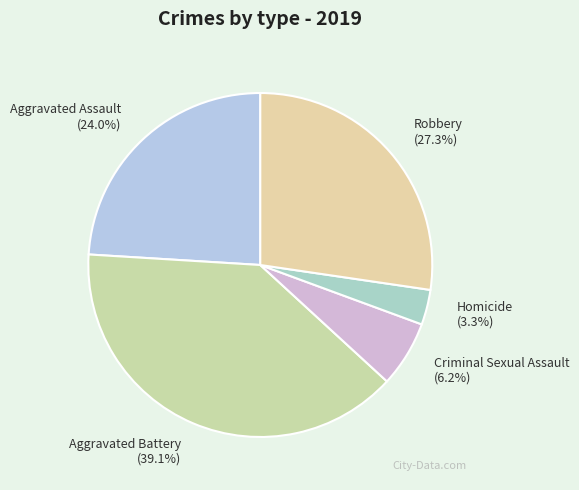

What is the largest slice in the pie chart?

Aggravated Battery